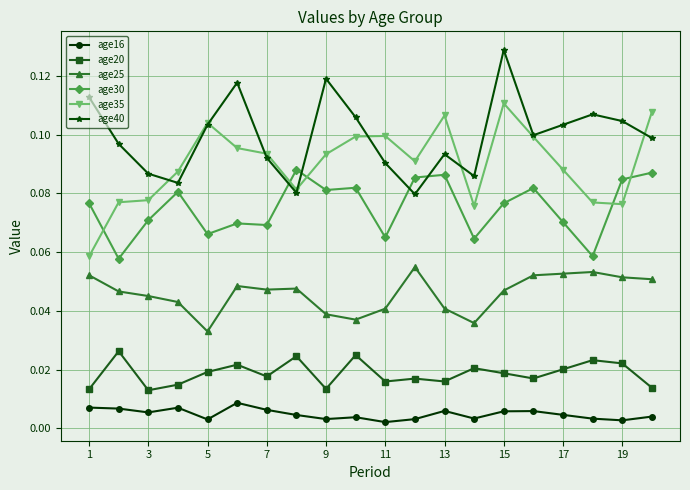

True or false: age35 has more than 0 points higher than both neighbors.

True